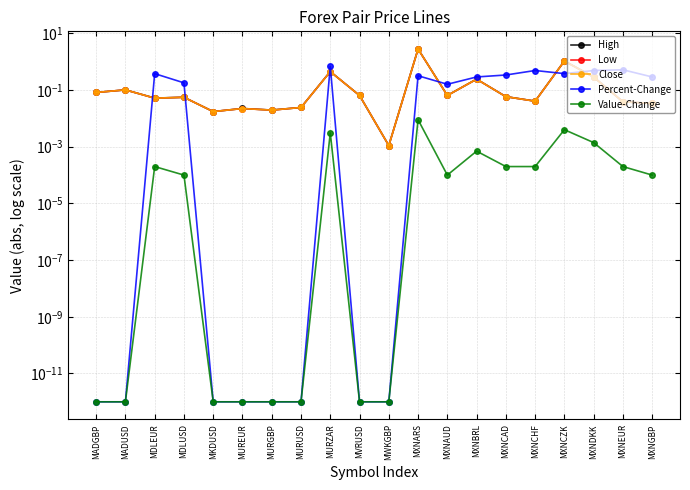

What is the difference between the Close values at MDLEUR and MXNDKK?

0.2